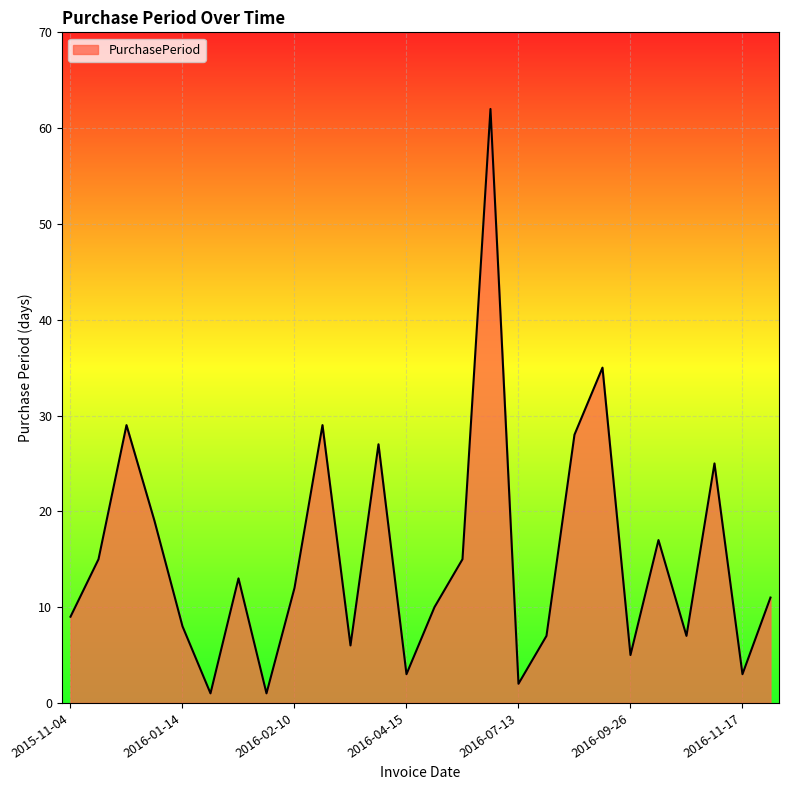

How many points are lower than both their immediate neighbors (excluding endpoints)?

8